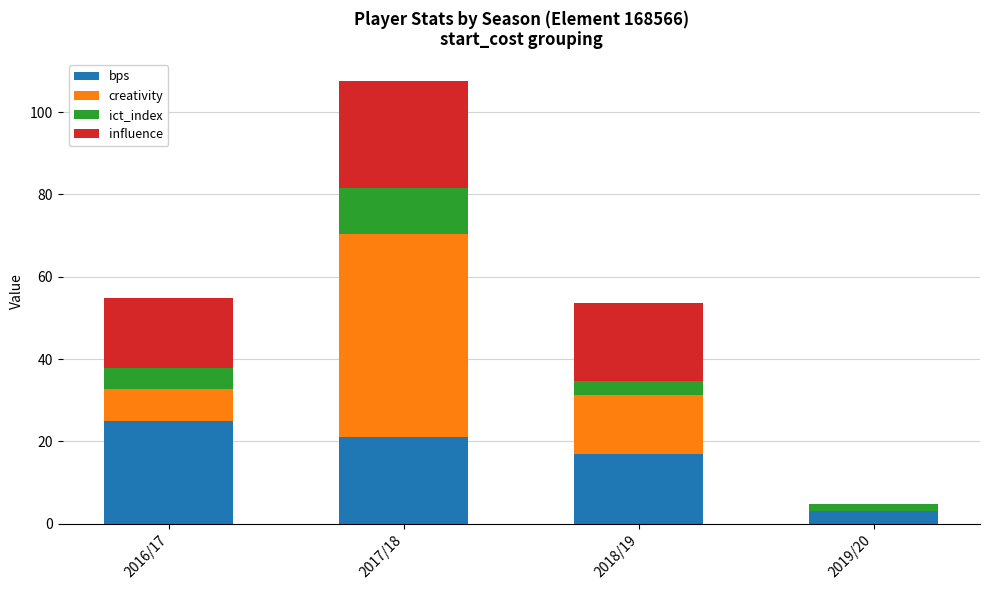

What is the highest value of the bps series?

25.0